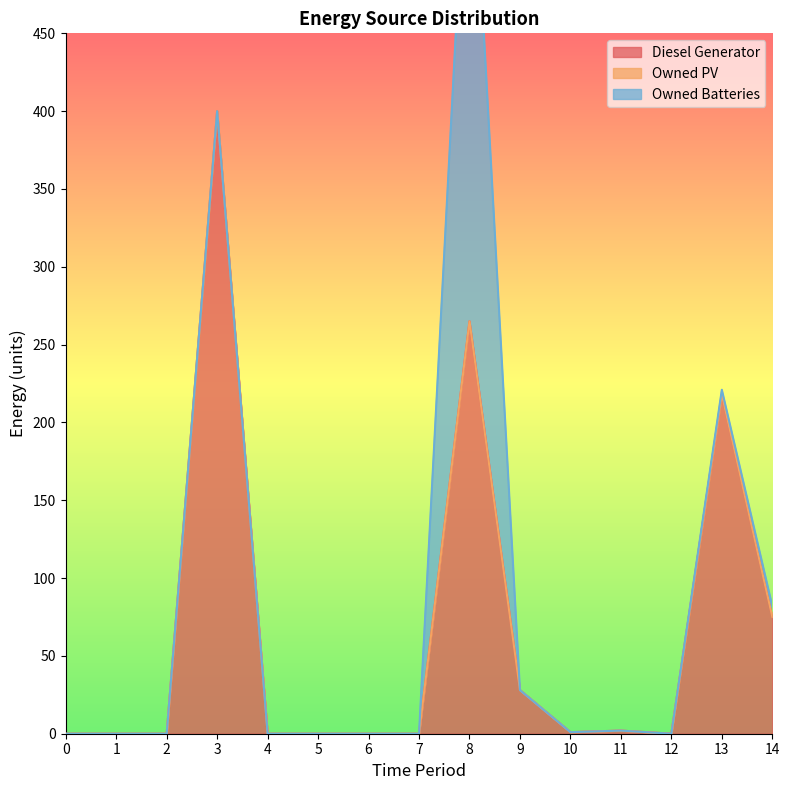

How many lines are shown in the chart?

3